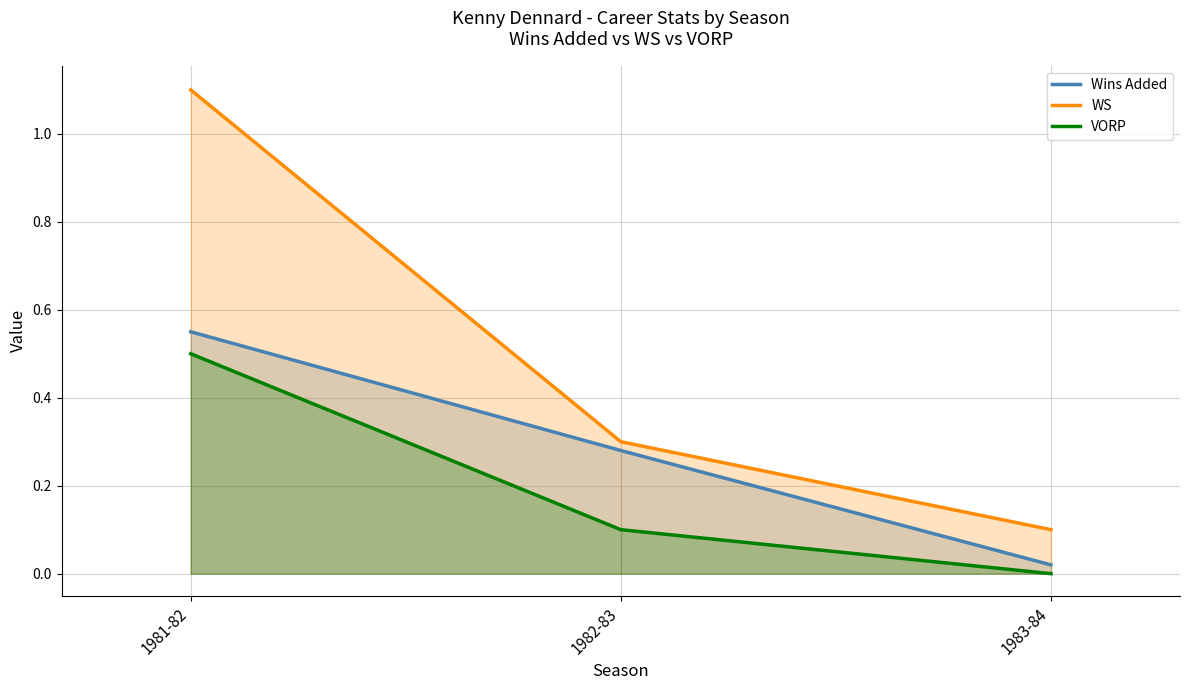

At which category is the sum across all series the highest?

1981-82